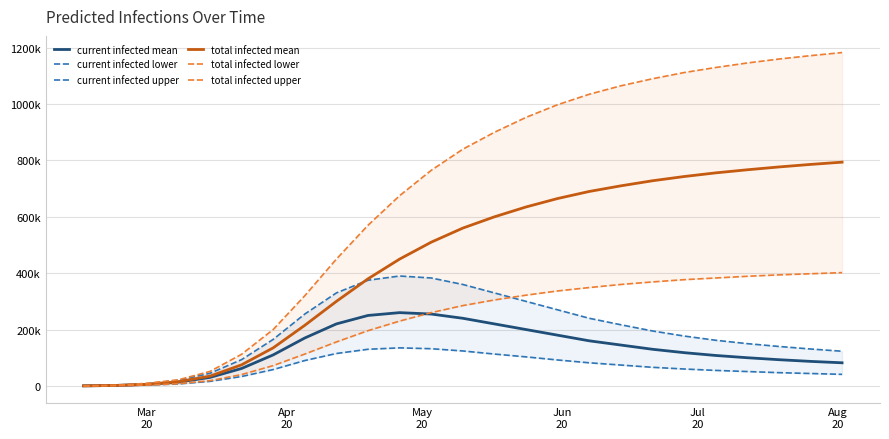

True or false: total infected upper has more than 1 interior local peaks.

False